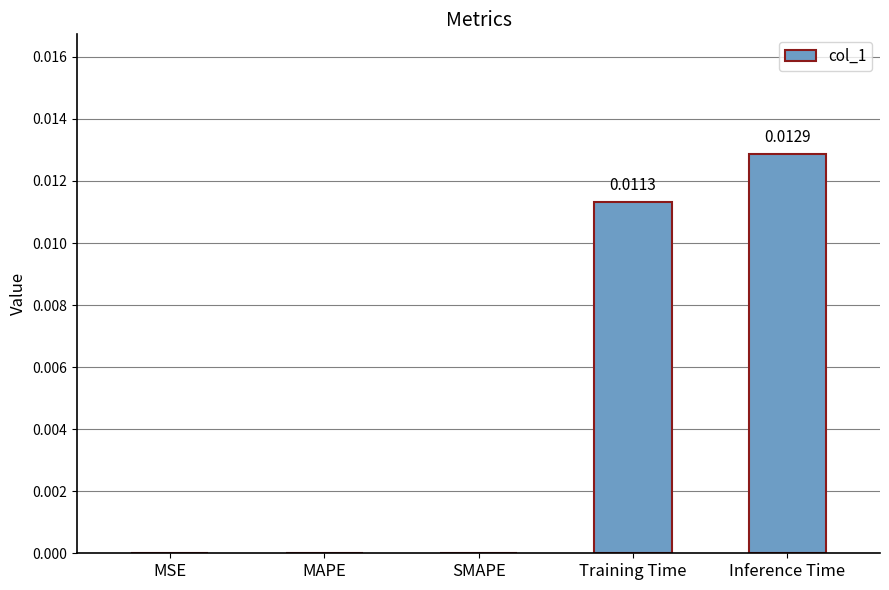

At which category does the chart reach its peak across all series?

Inference Time